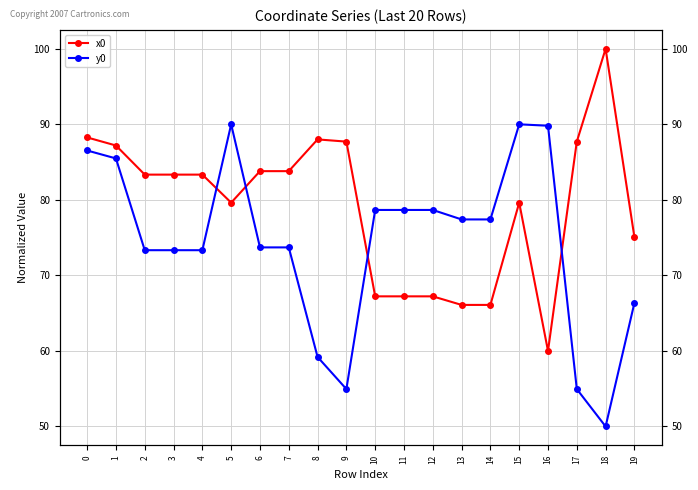

At which label does y0 reach its minimum?

18